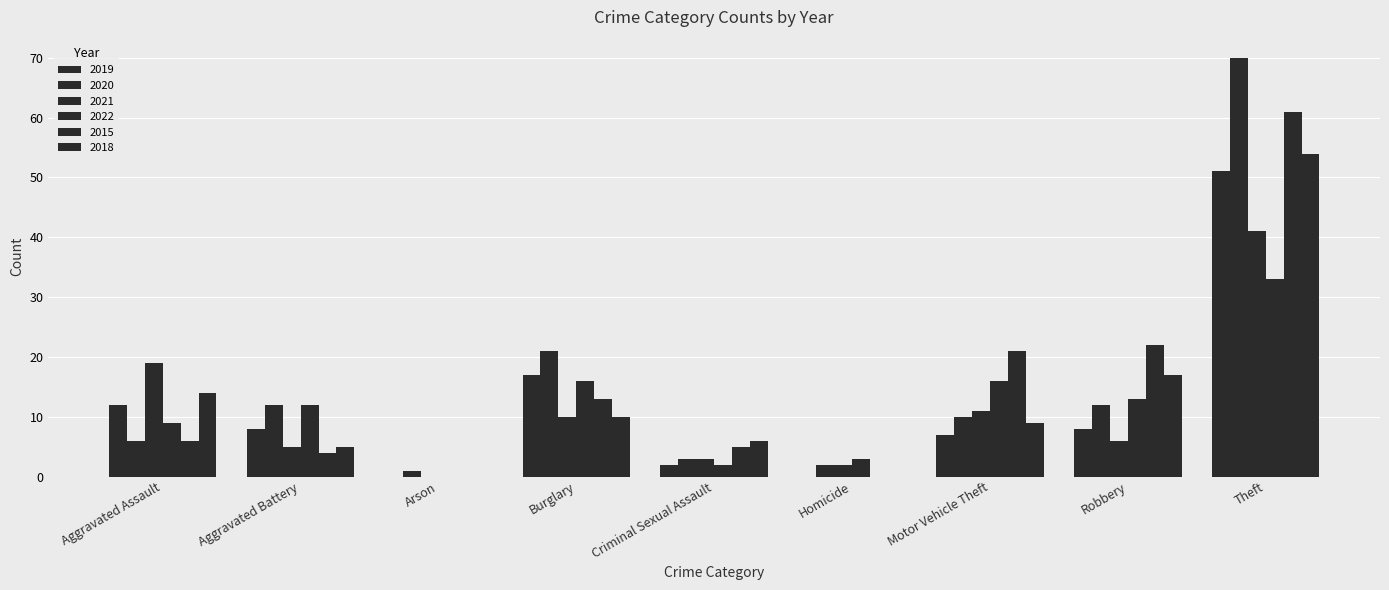

How many series are shown in this chart?

6